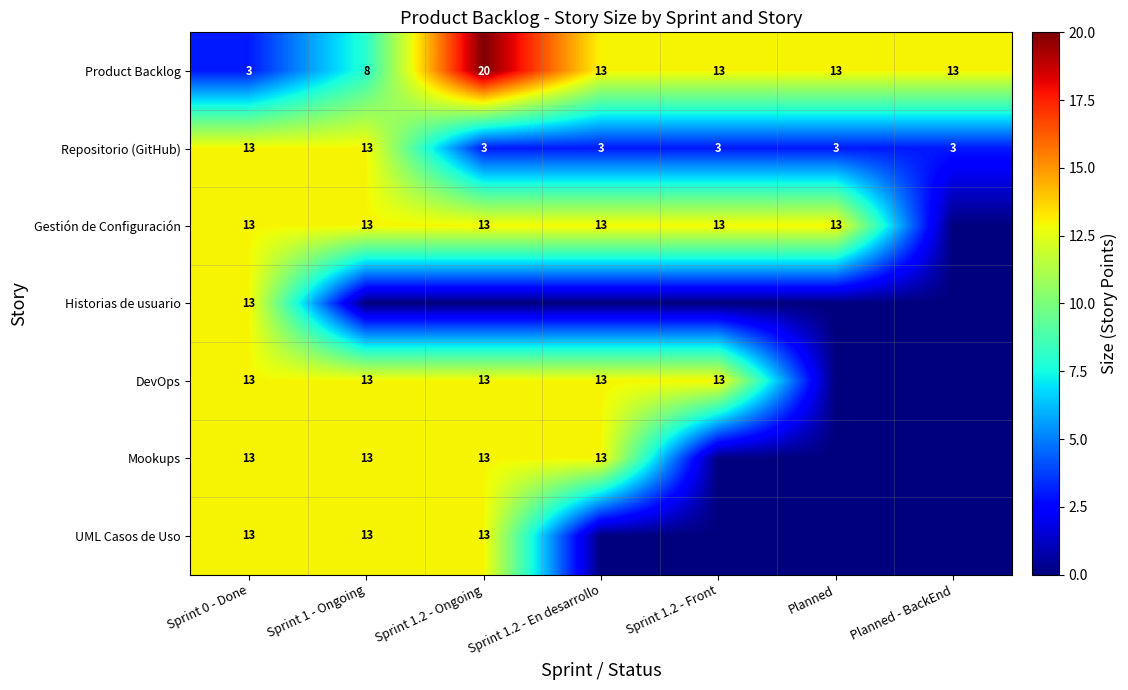

True or false: Product Backlog has a value of 13 at Planned.

True